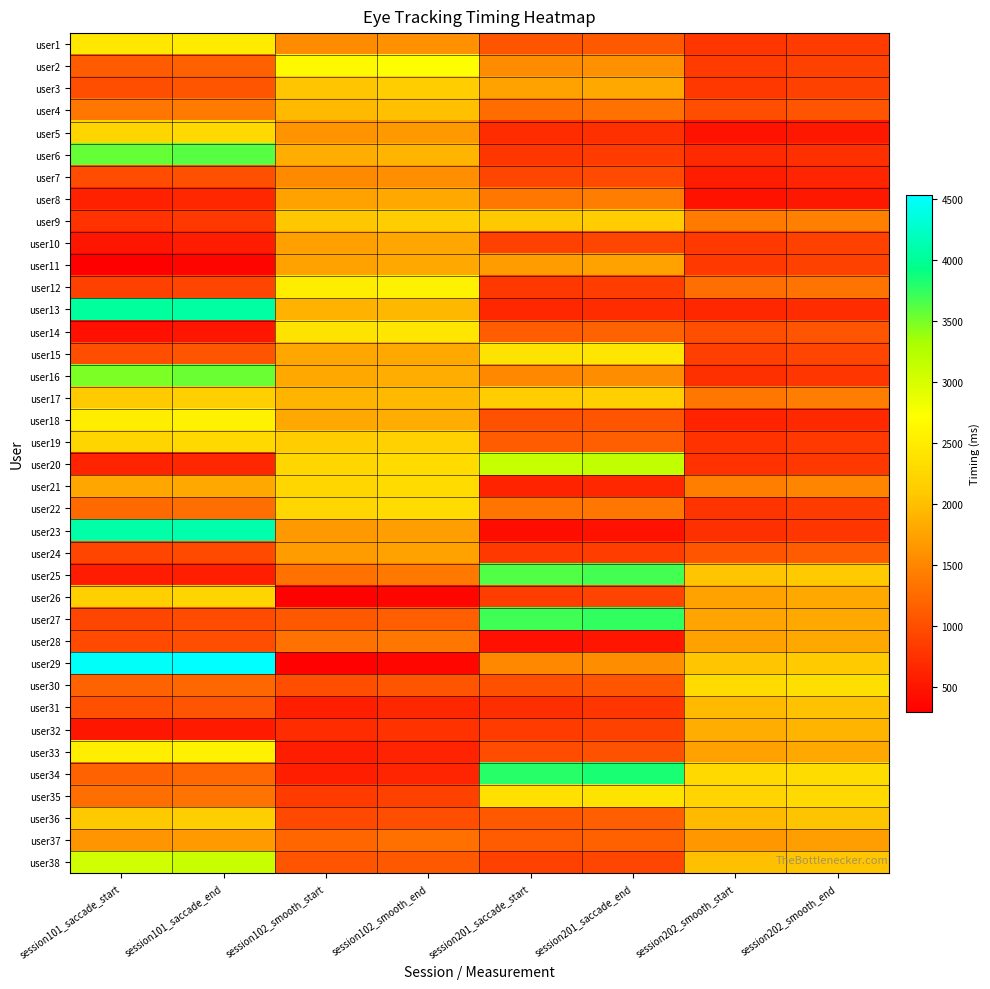

What is the spread (max minus min) of values at session101_saccade_end?

4185